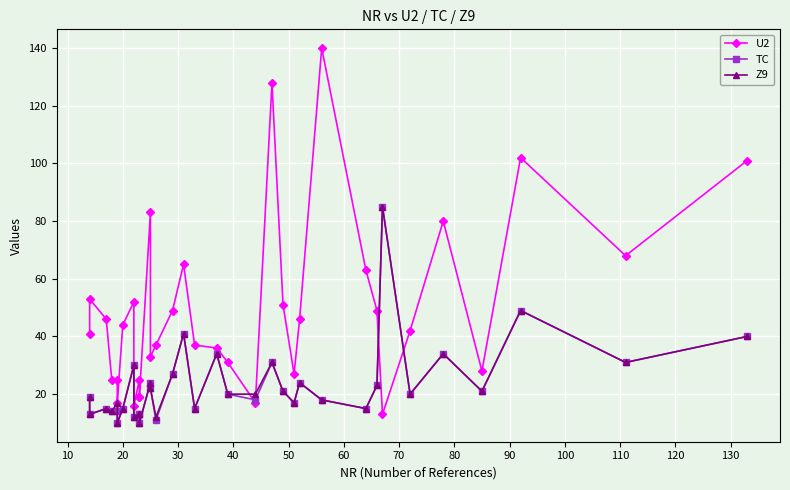

True or false: U2 and Z9 cross at least once.

True